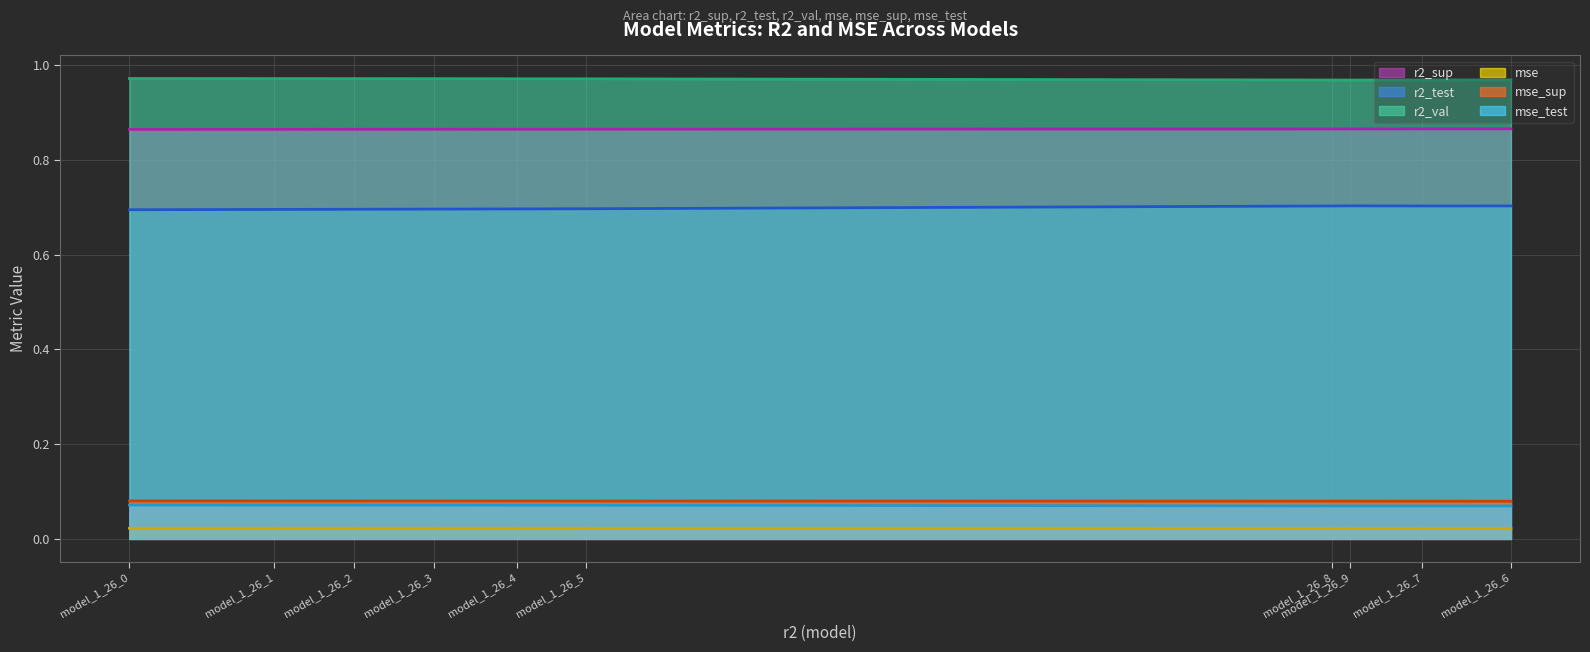

True or false: r2_test (line) and mse (line) cross at least once.

False